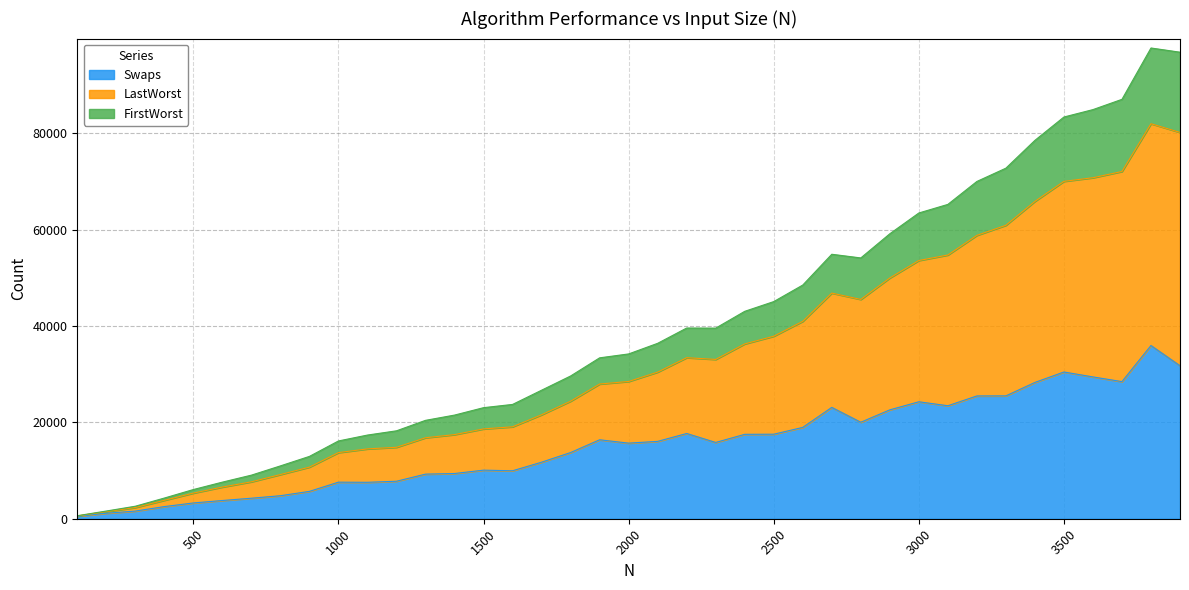

Between 200 and 3400, which is larger?

3400